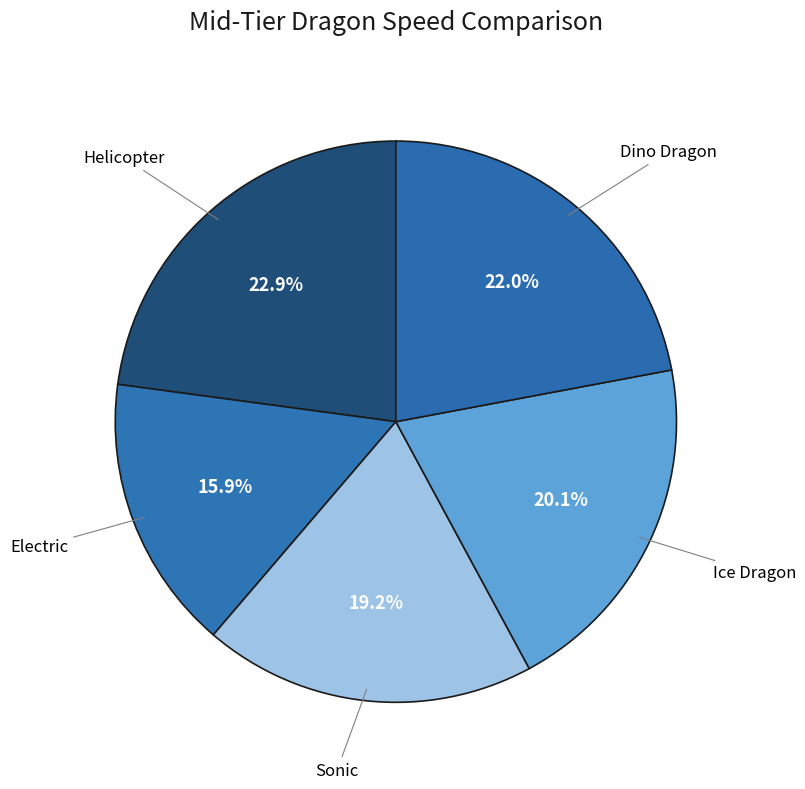

Count the number of slices in the pie.

5